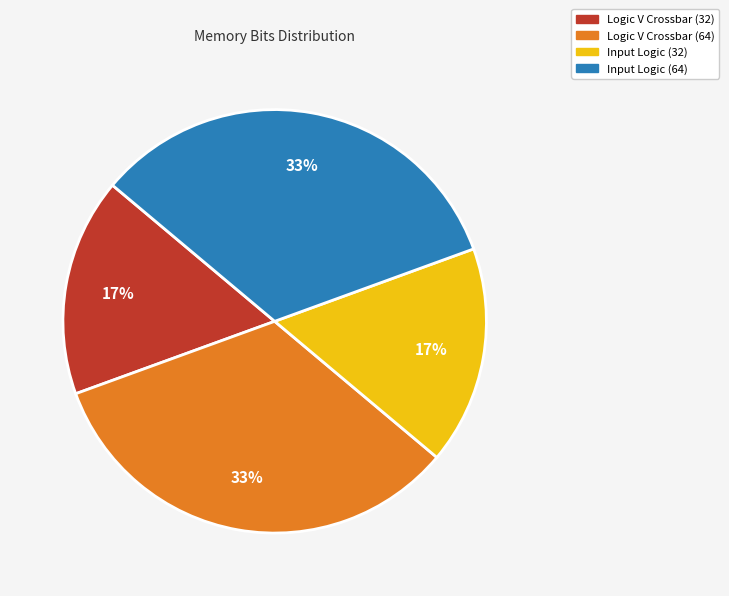

Is it true that Logic V Crossbar (64) is 45% of the pie?

False